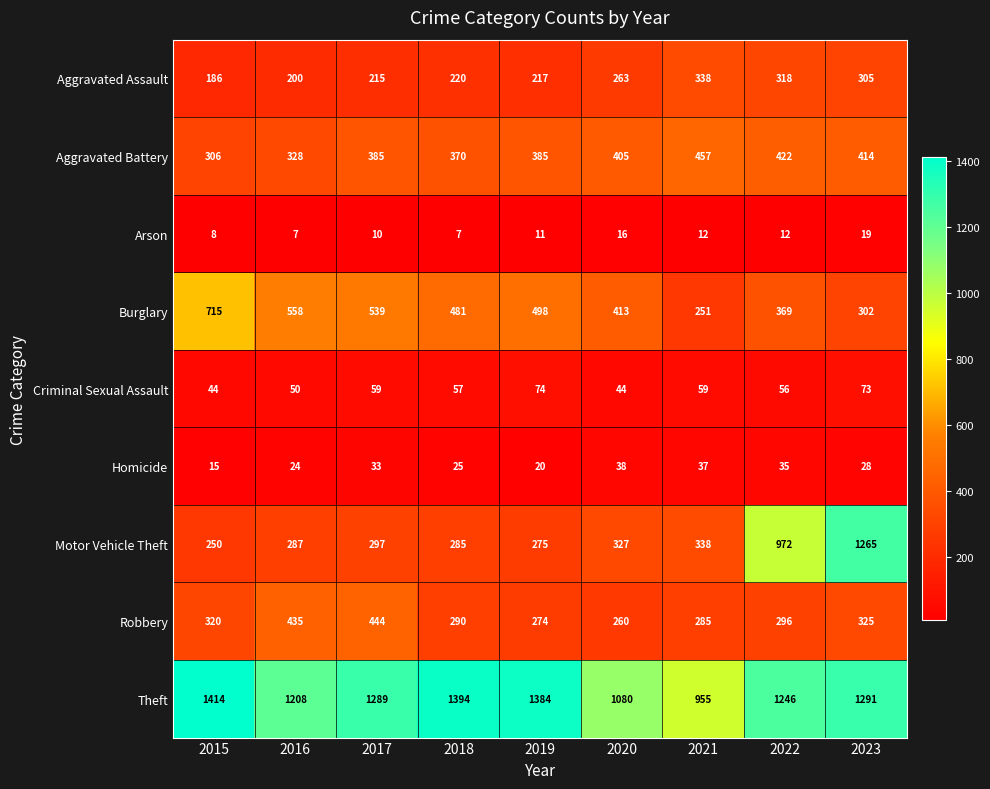

Read the Robbery value at 2018.

290